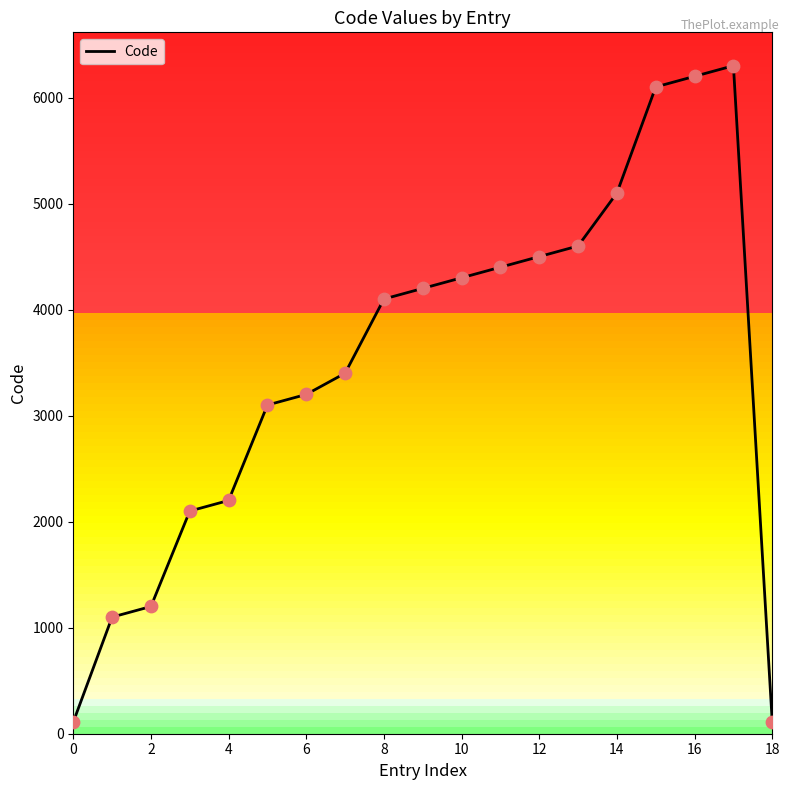

How many lines are shown in the chart?

1